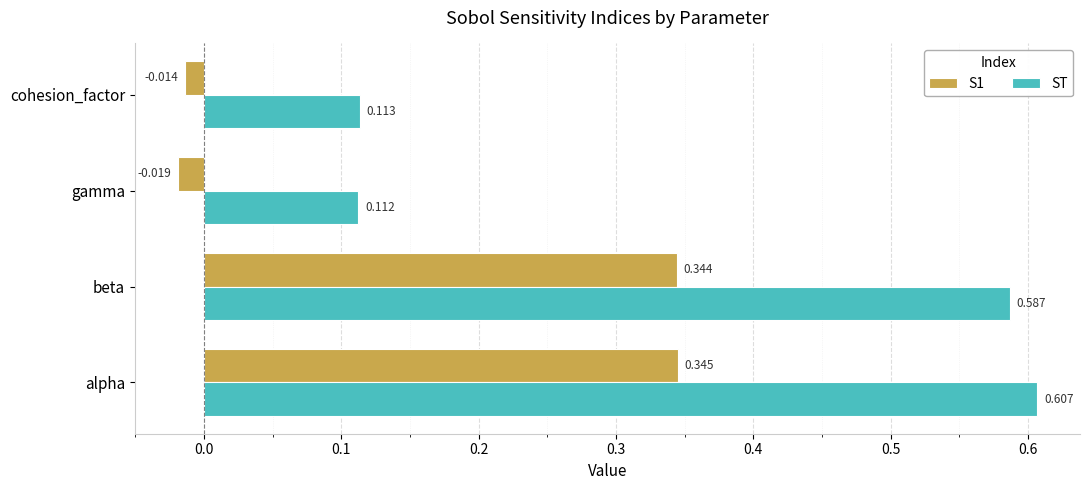

At which label is S1 closest to 0?

cohesion_factor